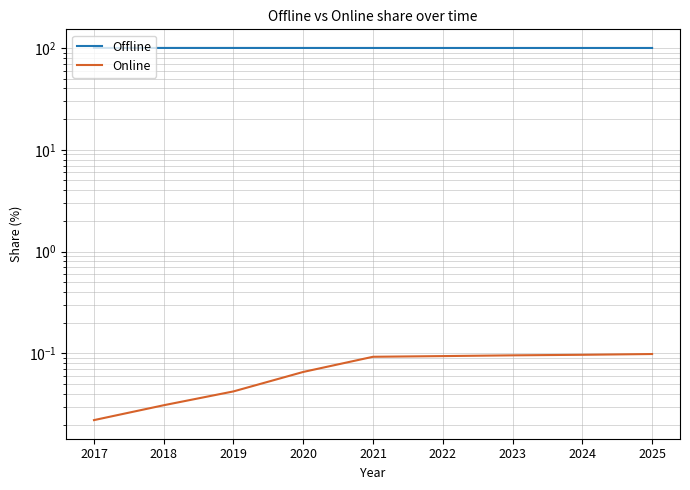

What is the sum of the Online values at 2024 and 2025?

0.2